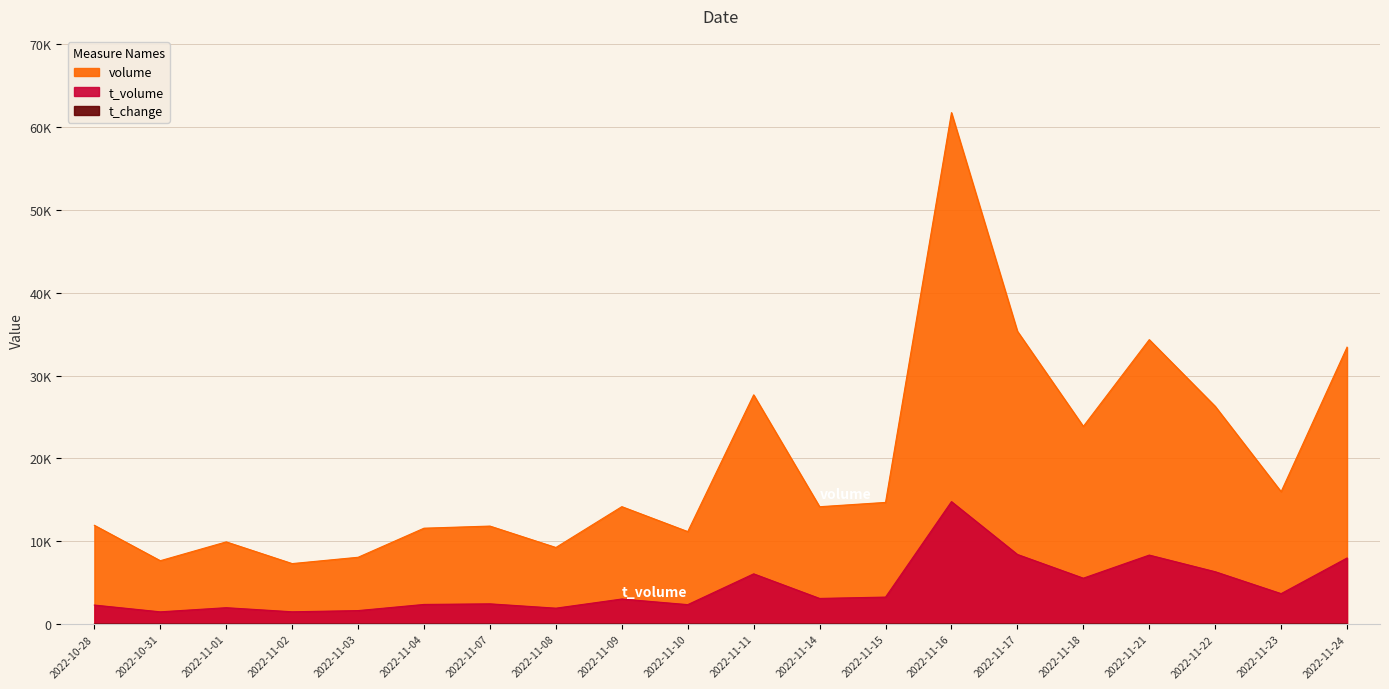

True or false: volume and t_volume cross at least once.

False